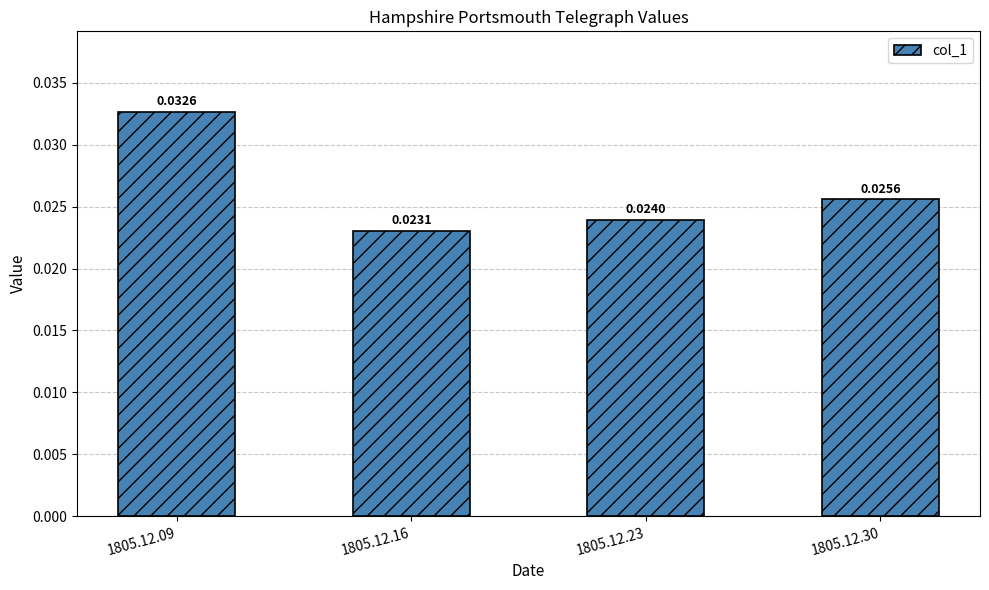

What is the sum of all values?

0.1